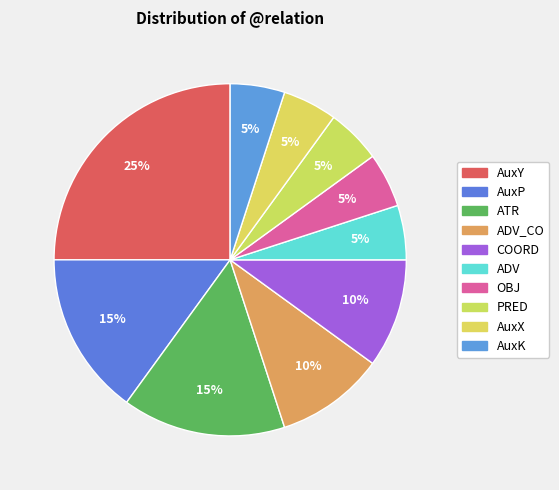

Is there any slice that represents more than half of the pie?

No